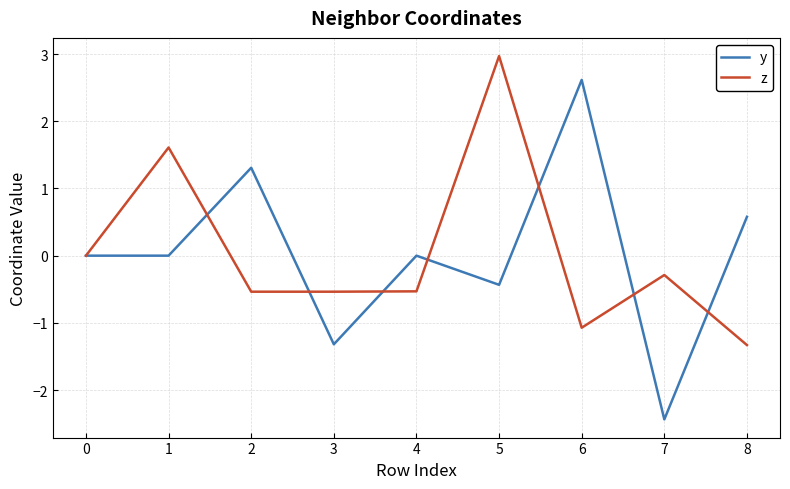

Rank the series at 8 from highest to lowest value.

y, z